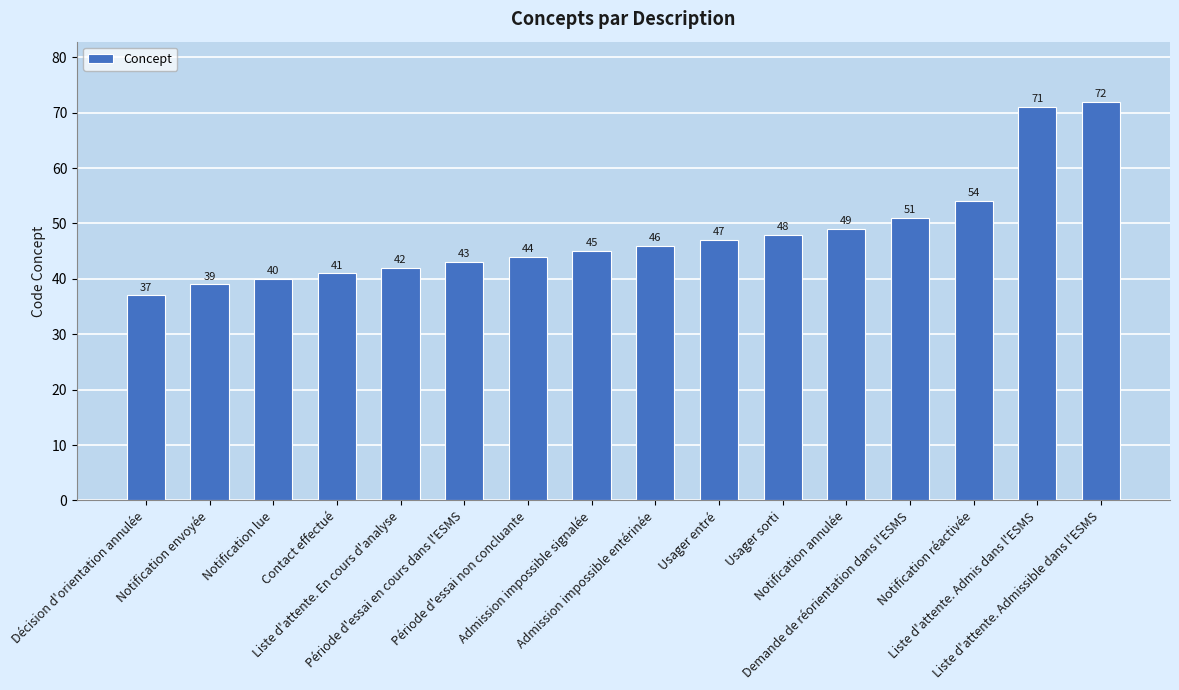

What is the sum of the values at Liste d'attente. En cours d'analyse and Usager entré?

89